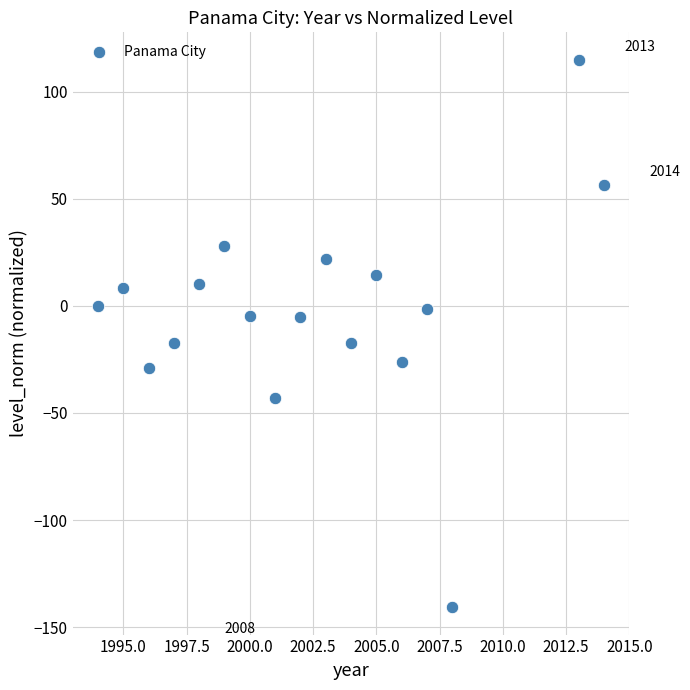

What is the range of Y values (max minus min)?

255.6